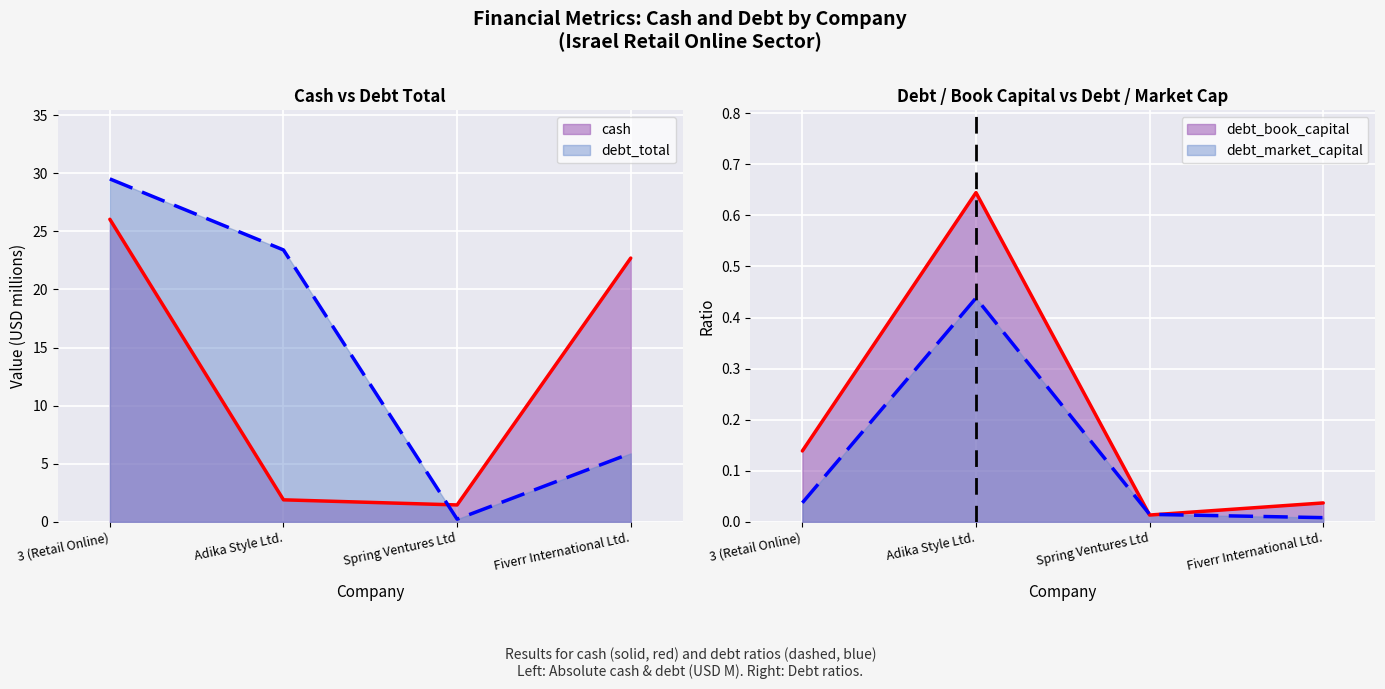

What is the difference between the maximum and minimum values in the cash series?

24.6